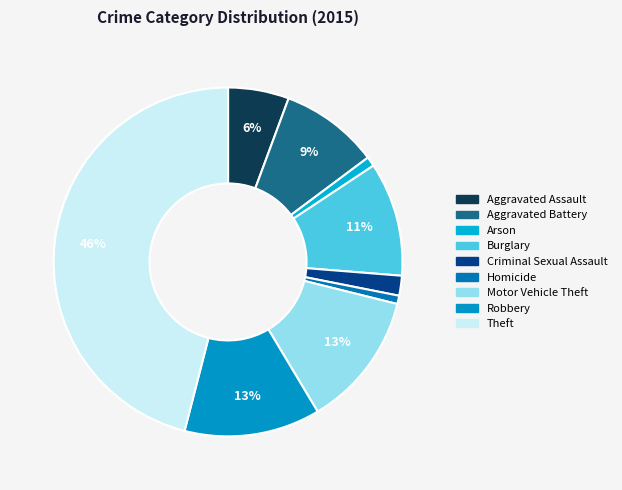

How many slices are in this pie chart?

9